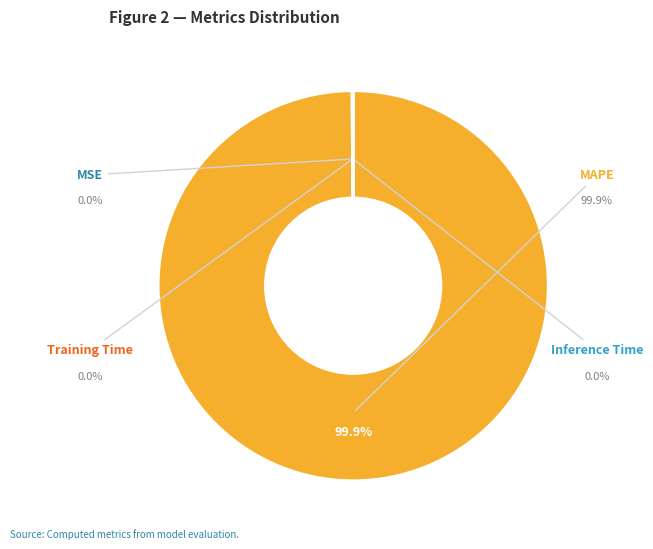

To the nearest percent, what is the average slice percentage?

25%